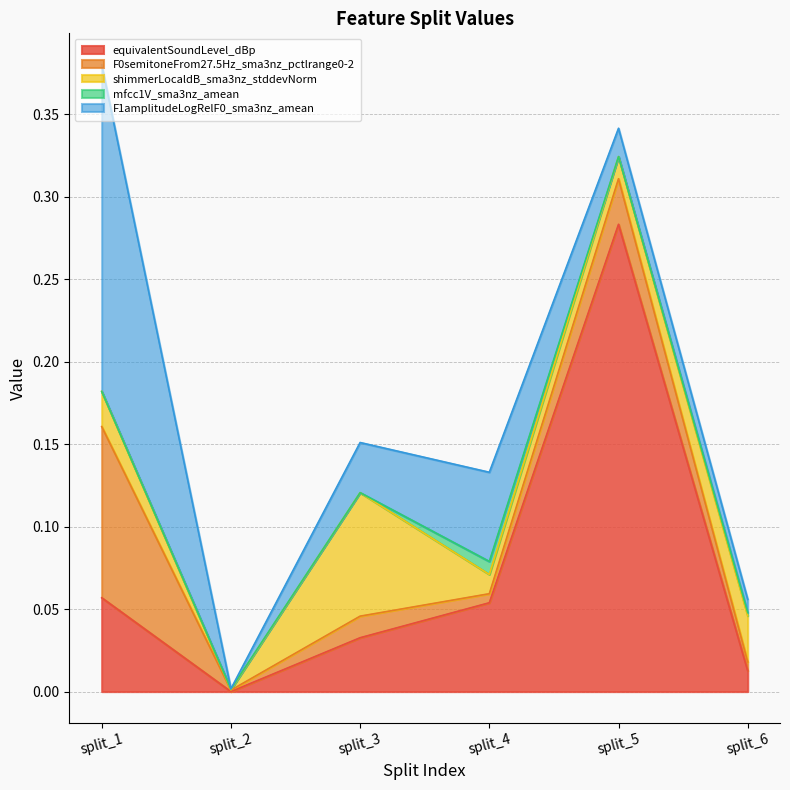

In mfcc1V_sma3nz_amean, how many points are lower than both neighbors (excluding endpoints)?

2